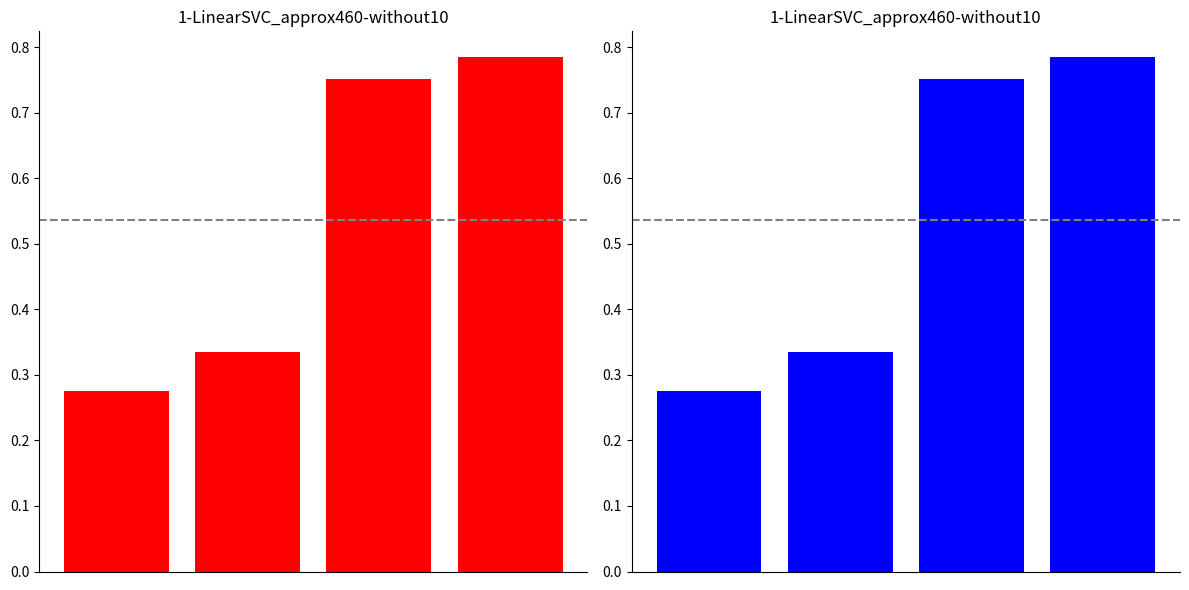

What is the average value?

0.5